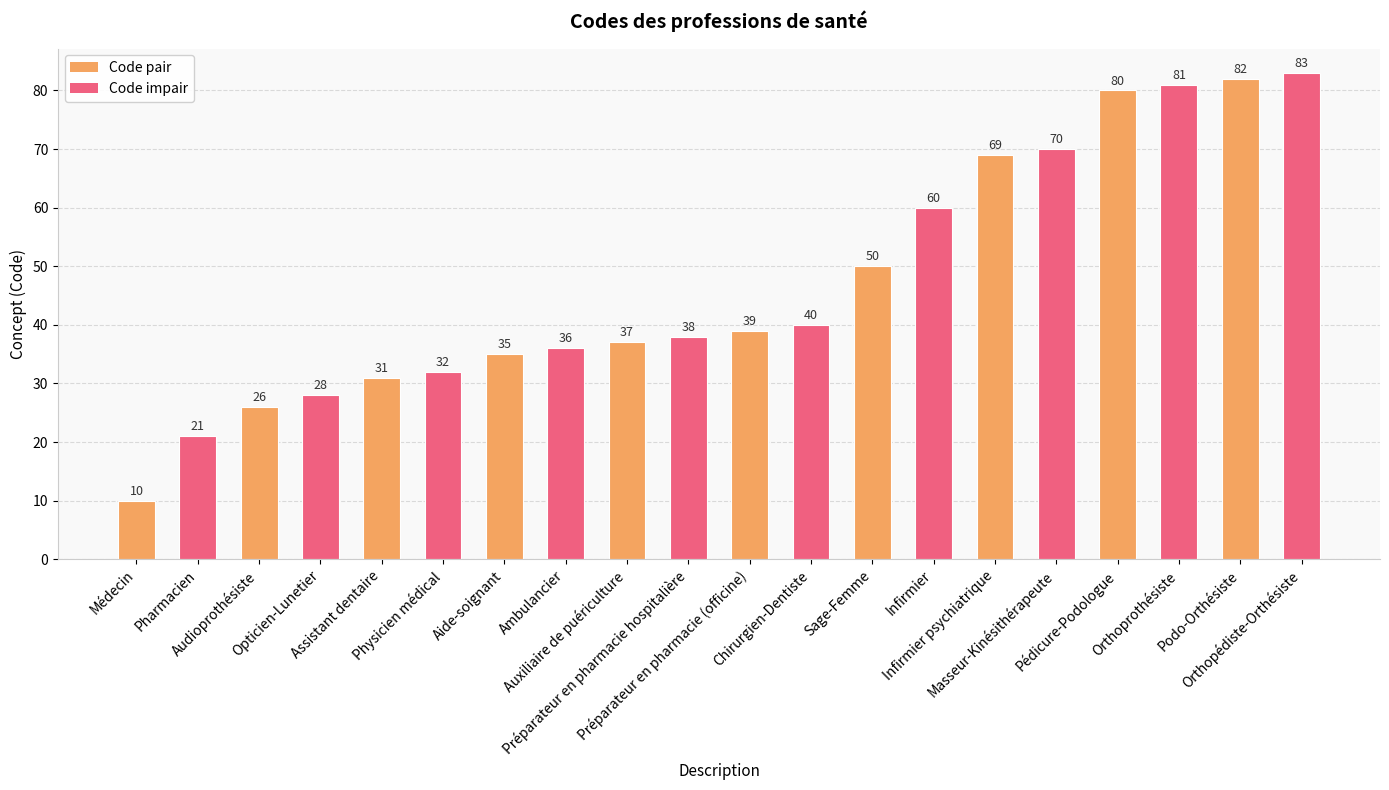

What is the greatest value displayed?

83